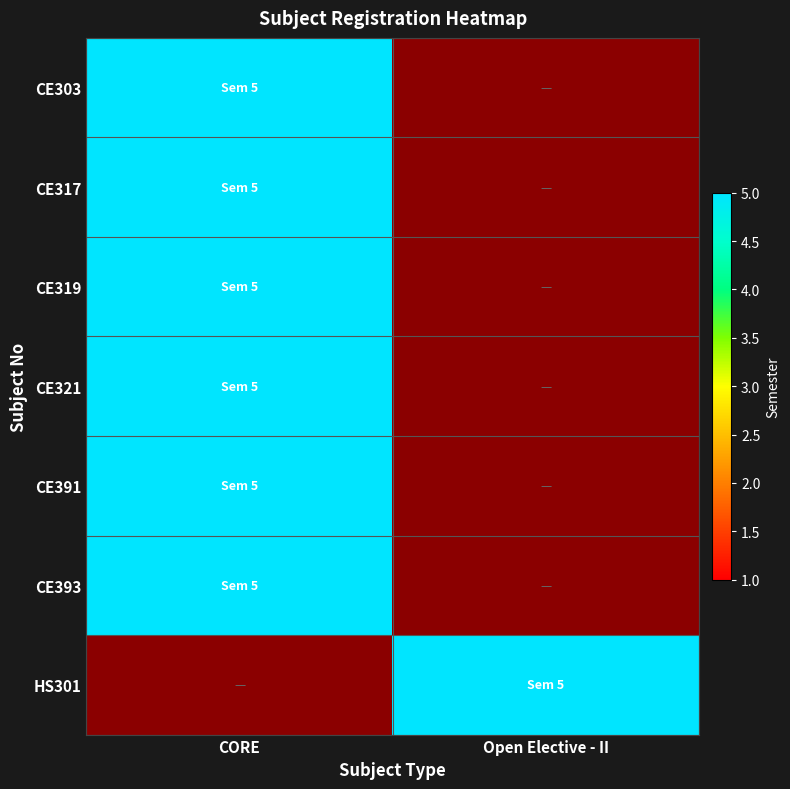

At which category does the chart reach its minimum across all series?

Open Elective - II